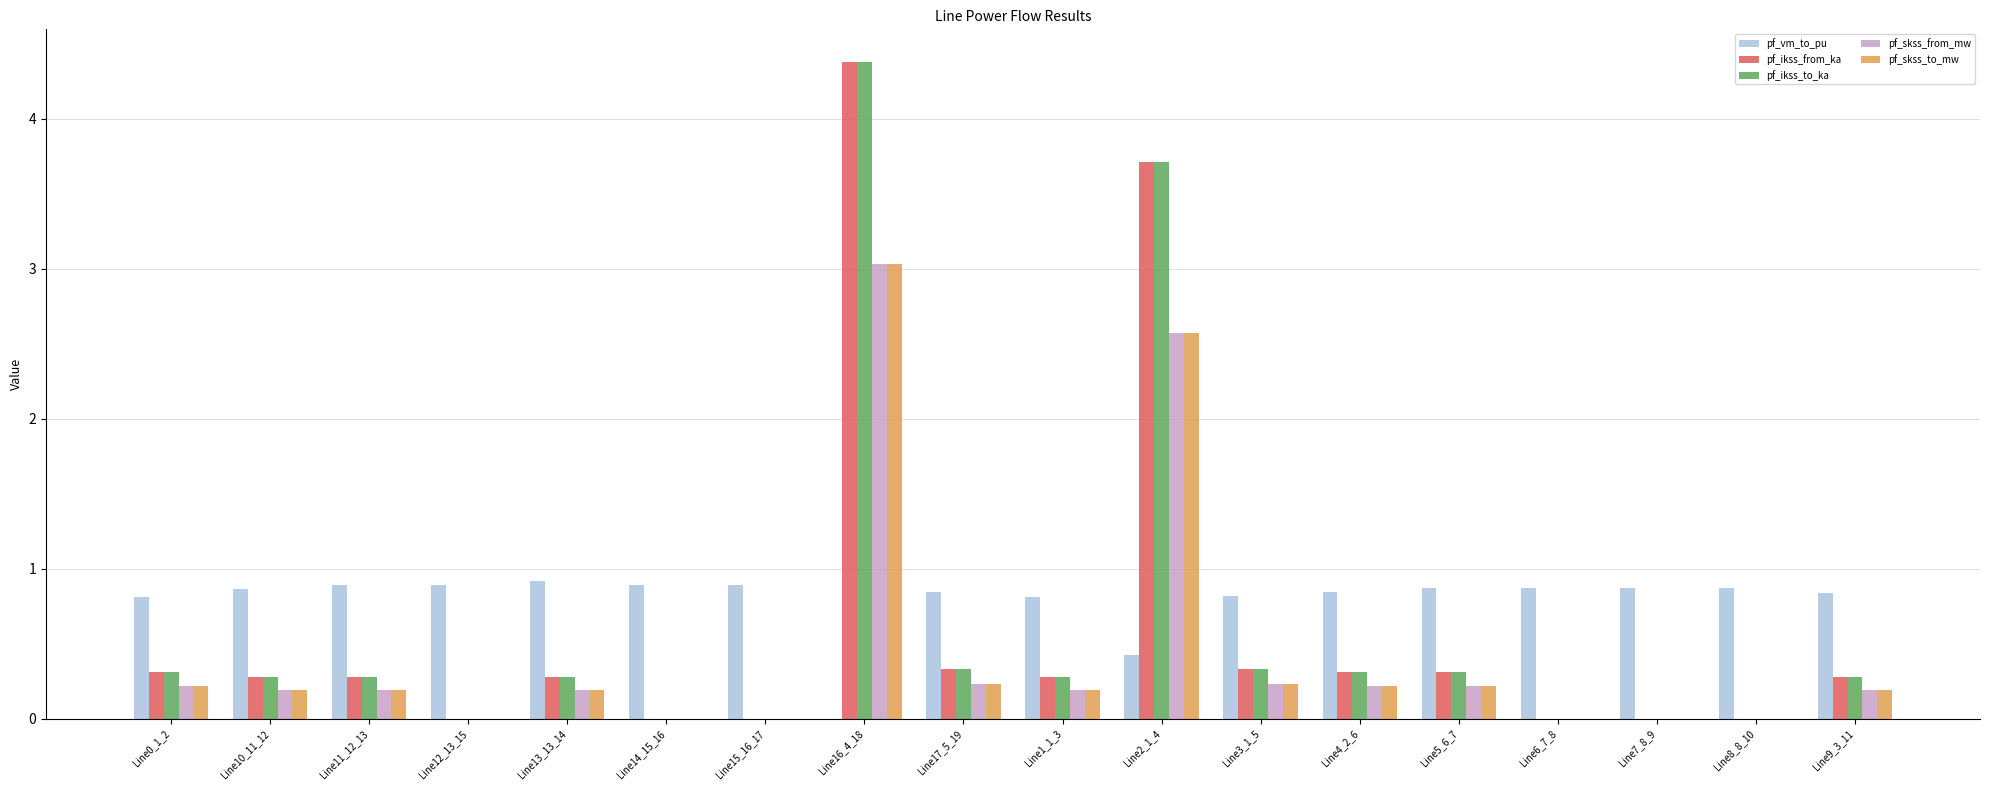

What is the maximum value for pf_ikss_to_ka?

4.4